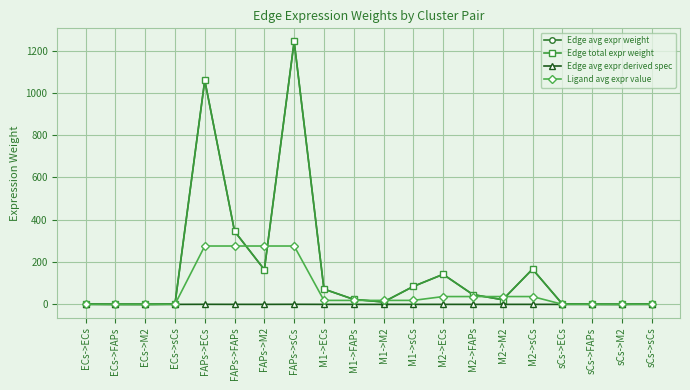

What is the value of the Ligand avg expr value point at the 3rd from the left?

0.3